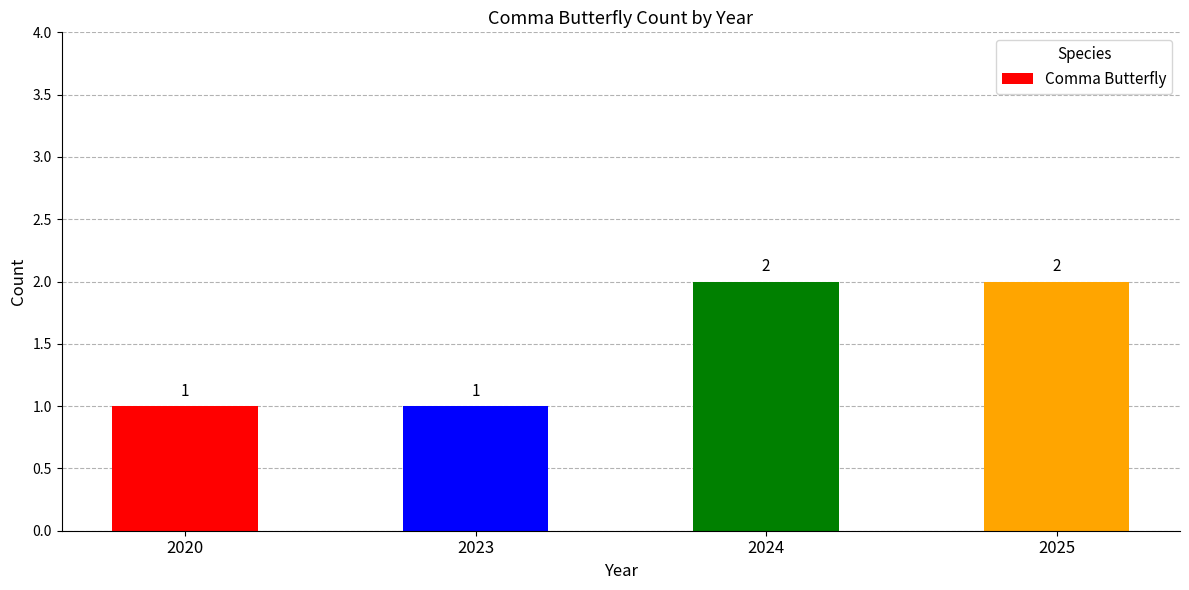

What is the sum of all values?

6